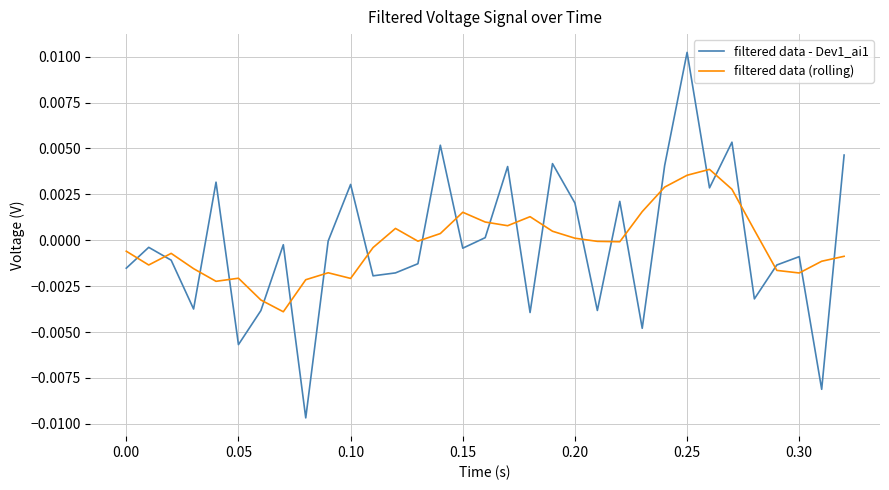

Rank the series by their maximum value, from lowest to highest.

filtered data (rolling), filtered data - Dev1_ai1